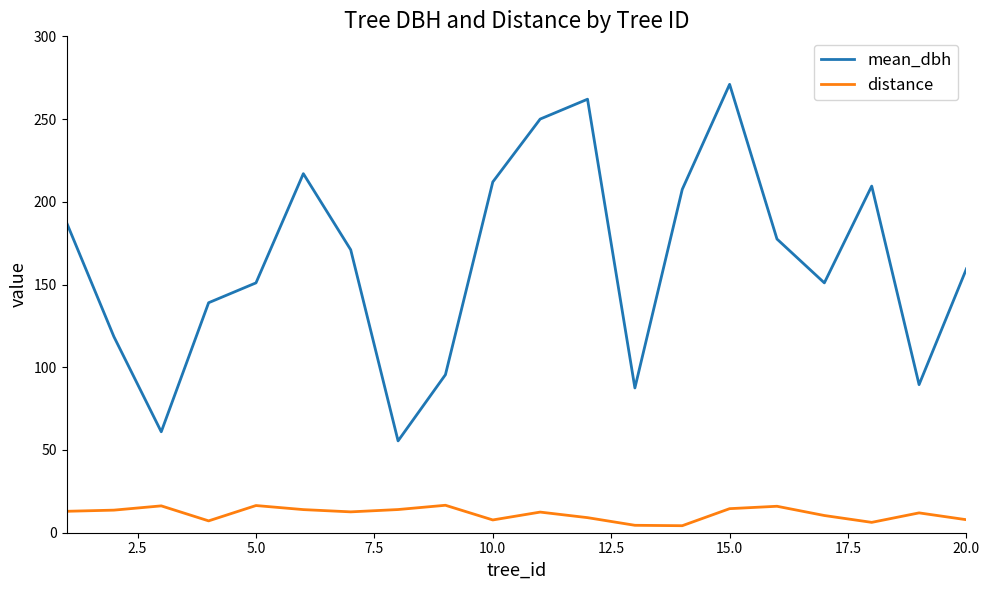

Which series has the largest total across all categories?

mean_dbh